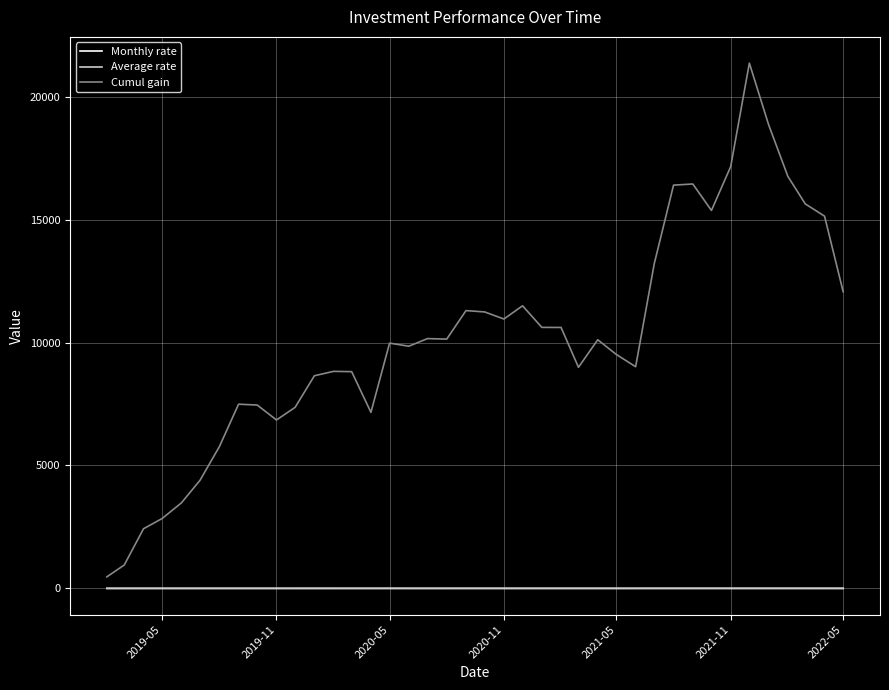

Which series has the largest total across all categories?

Cumul gain